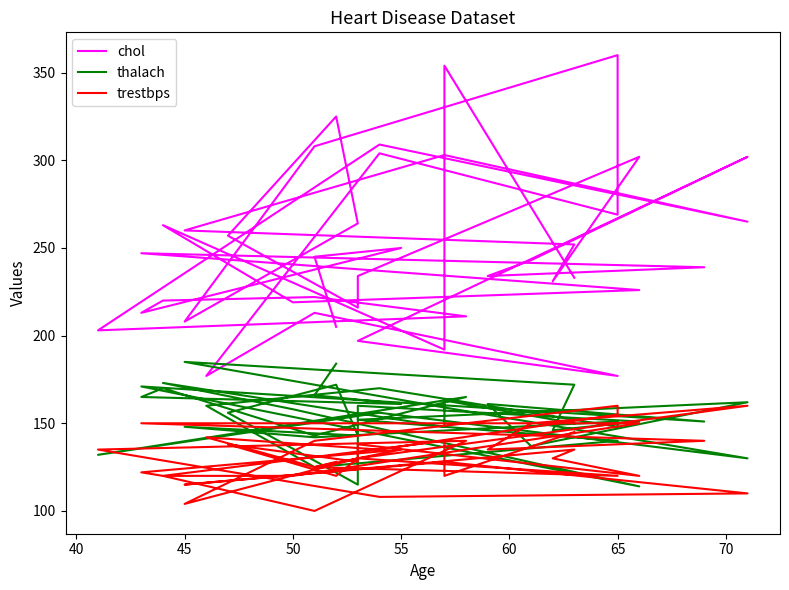

What is the sum of all chol values?

9952